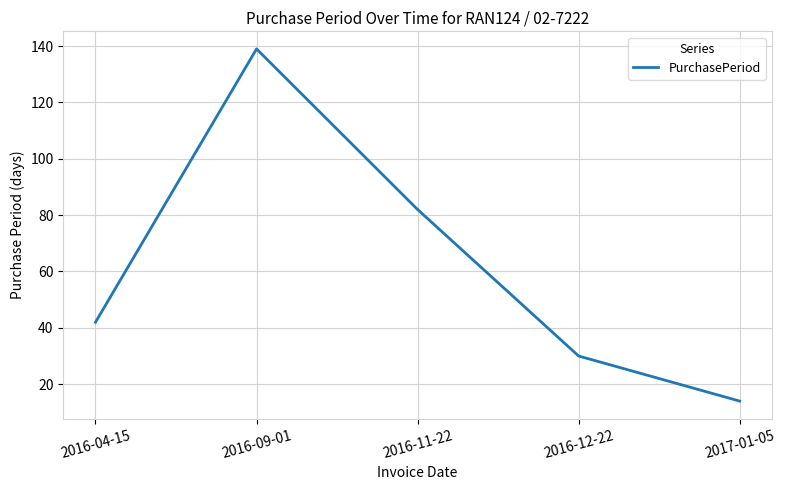

What is the ratio of the value at 2016-04-15 to the value at 2016-09-01?

0.3